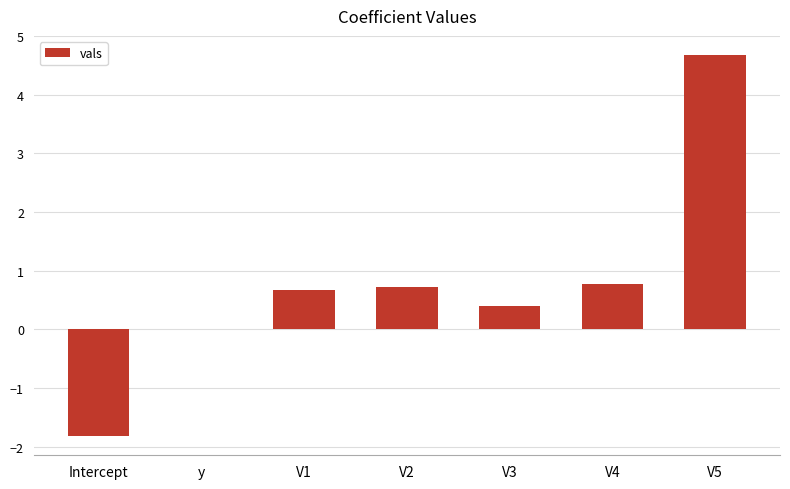

What is the sum of all values?

5.4